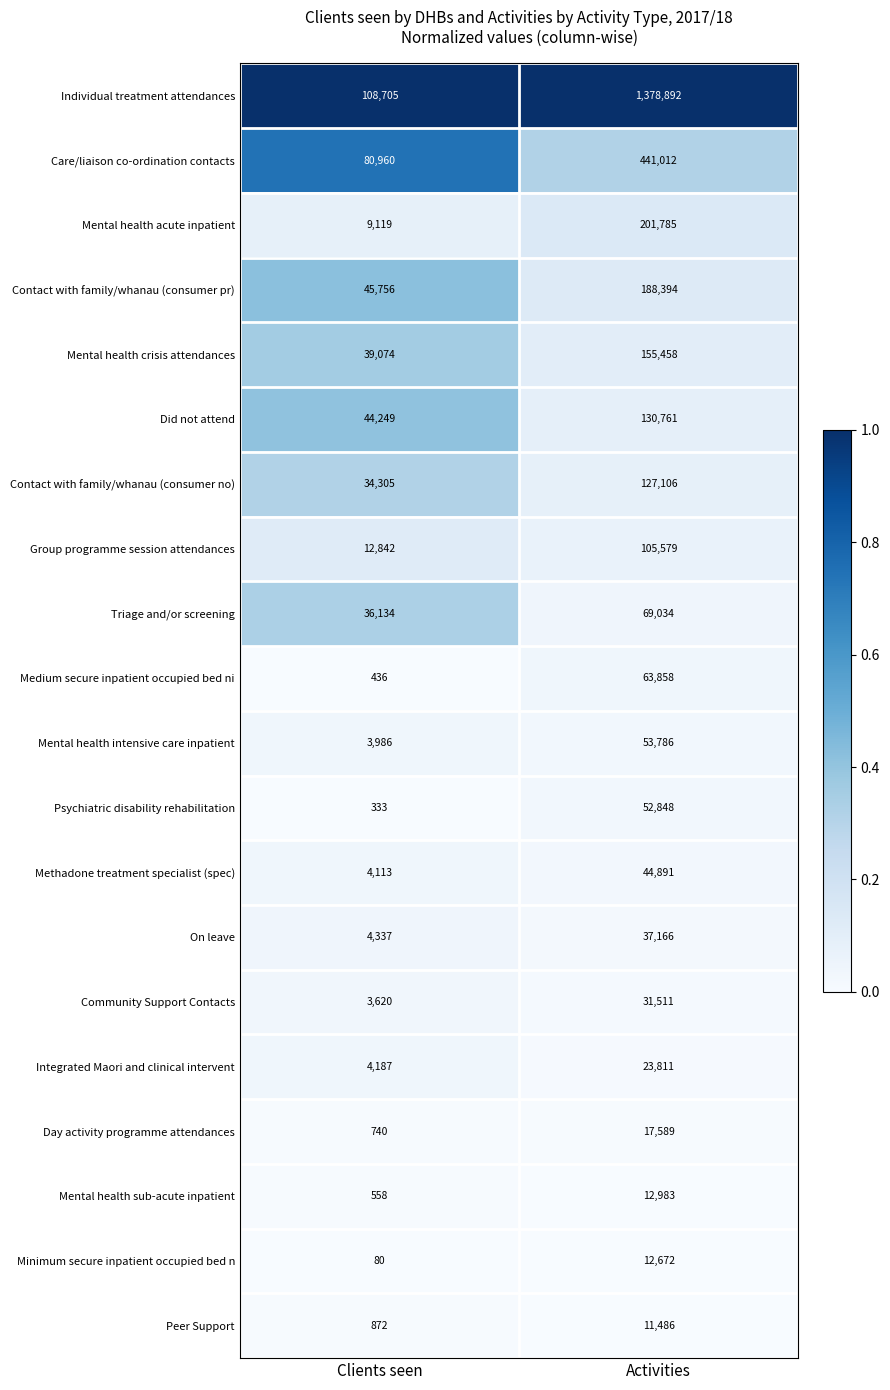

What is the average value of the Contact with family/whanau (consumer pr) series?

117075